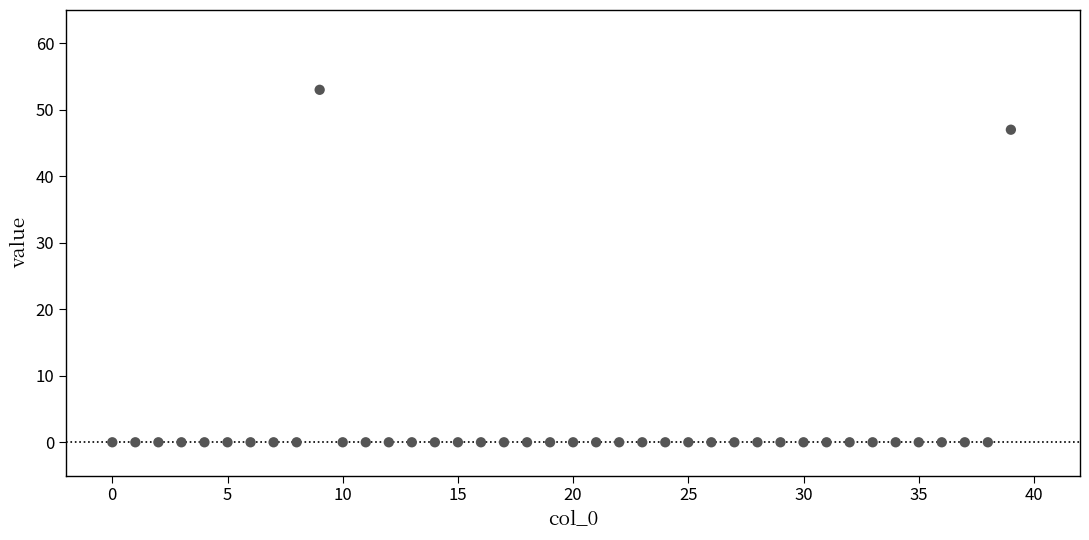

What Y value in the scatter plot is closest to 26?

47